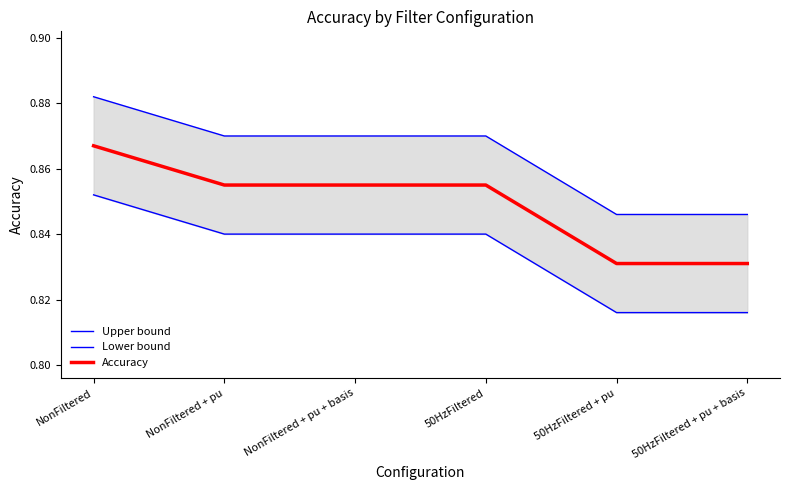

What is the label of the 6th point from the left?

50HzFiltered + pu + basis